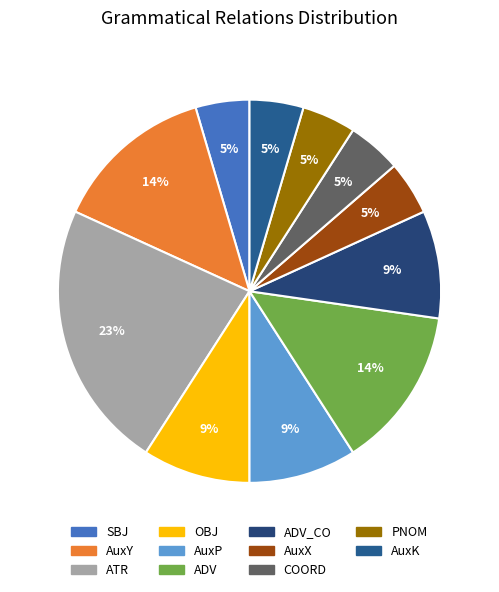

Count the number of slices in the pie.

11